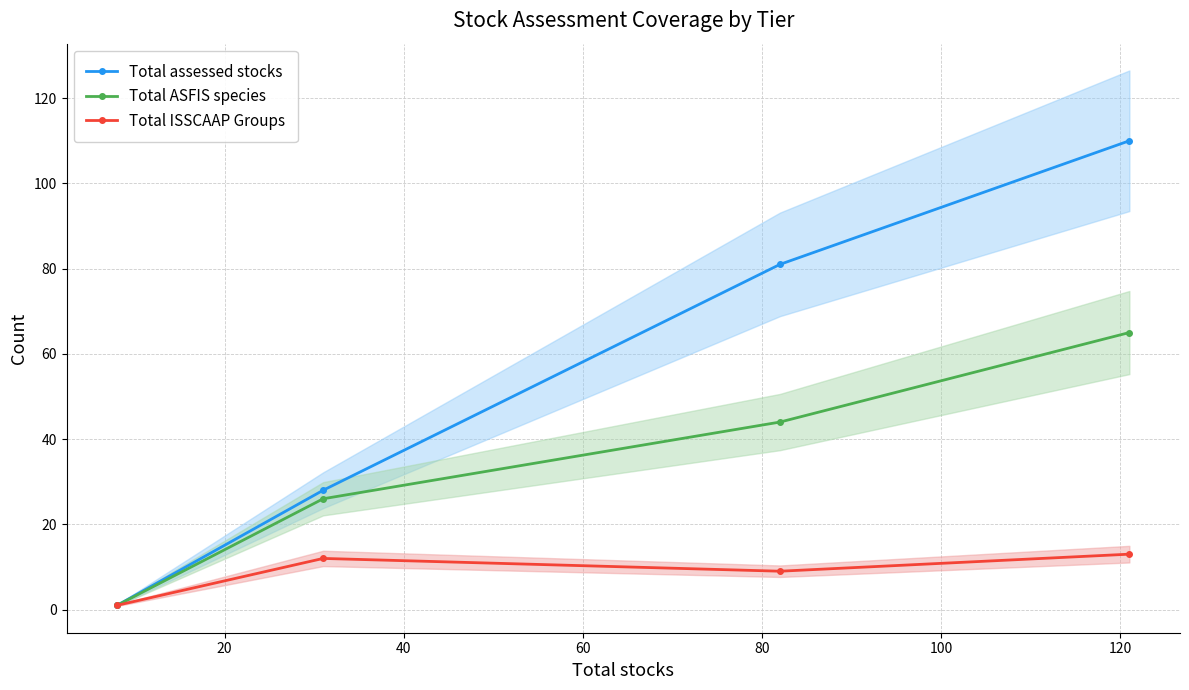

At how many categories does at least one series exceed 87?

1